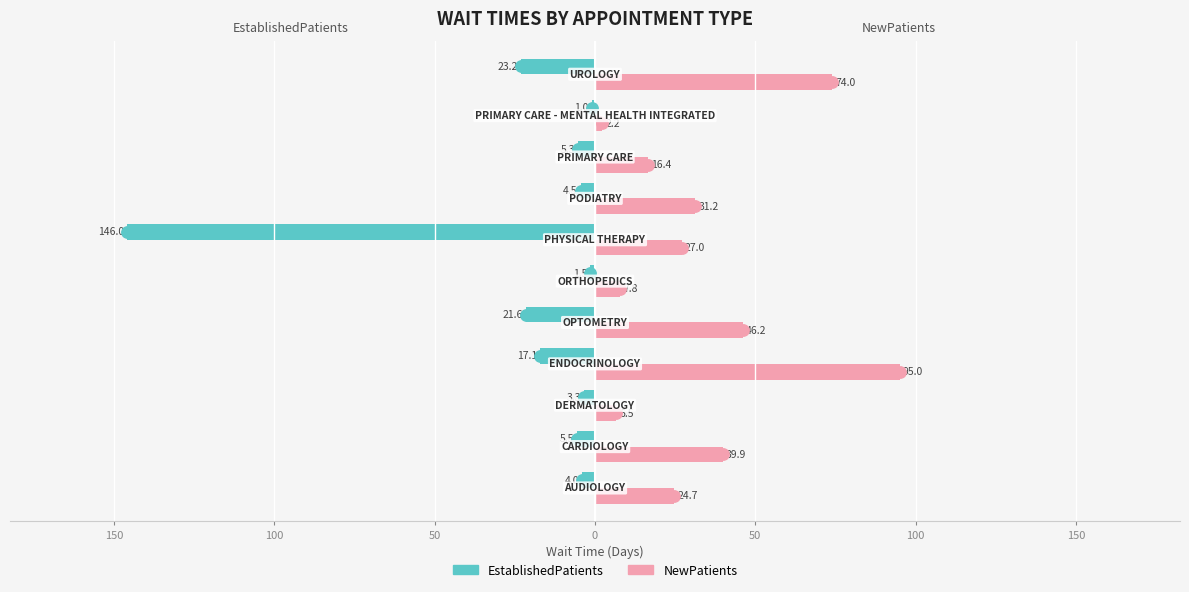

What are all the series names shown in the legend?

EstablishedPatients, NewPatients